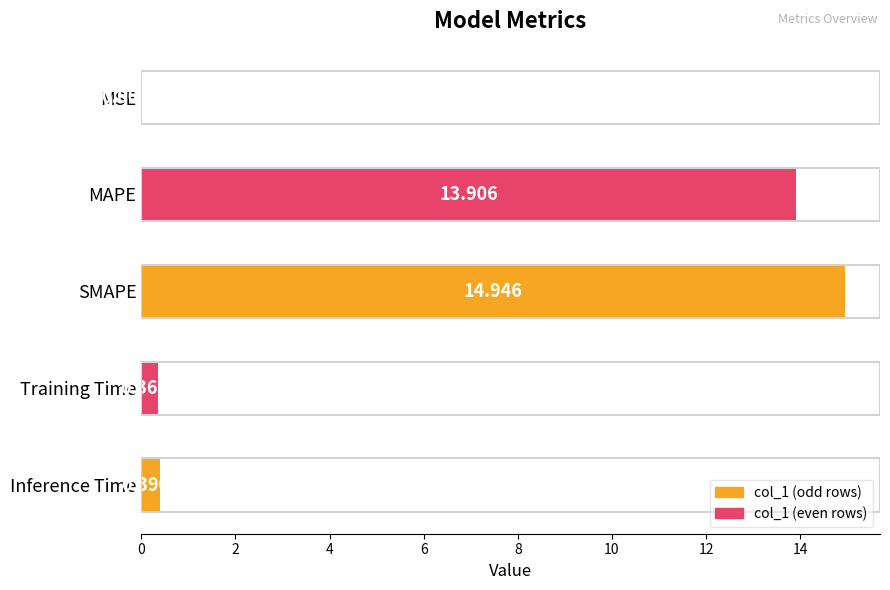

At which label is the value closest to 7?

Inference Time